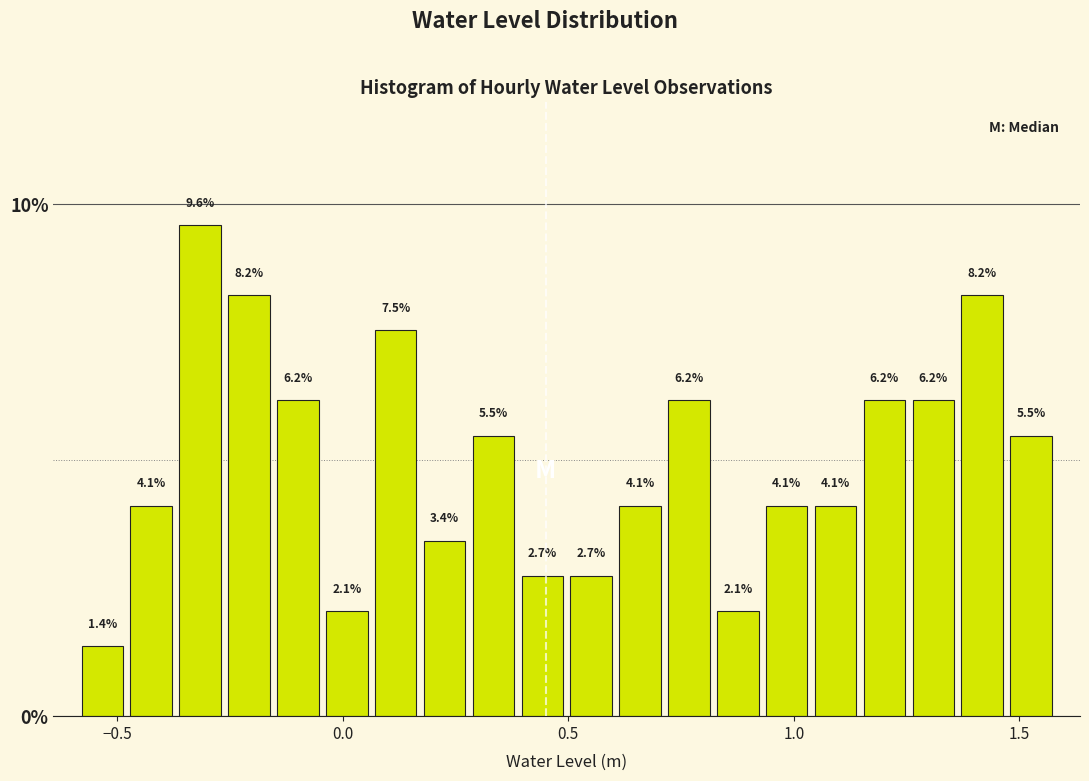

Read against the x-axis, roughly where is the centre of the tallest bar?

-0.30